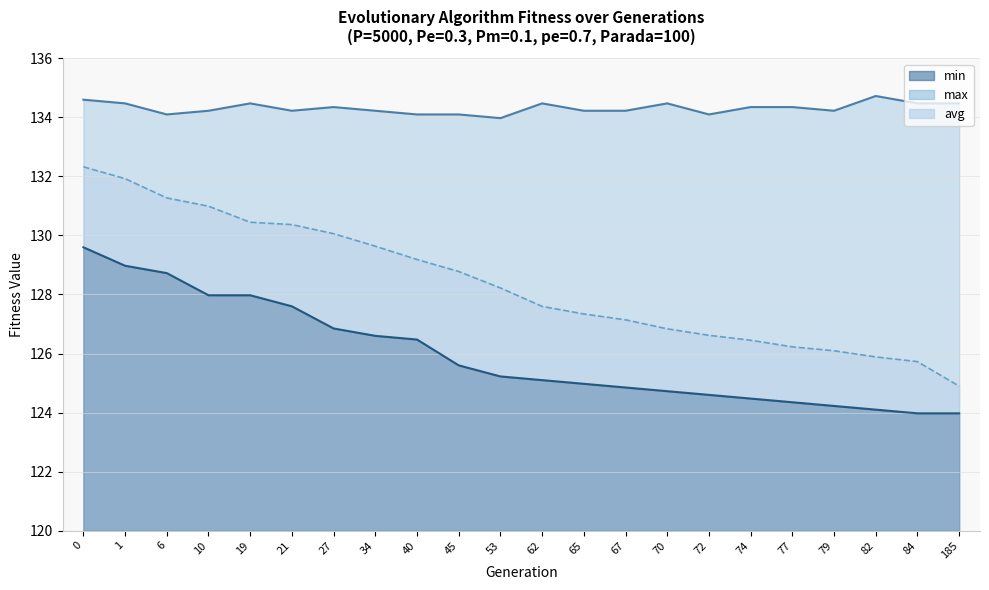

True or false: max and min intersect in this chart.

False